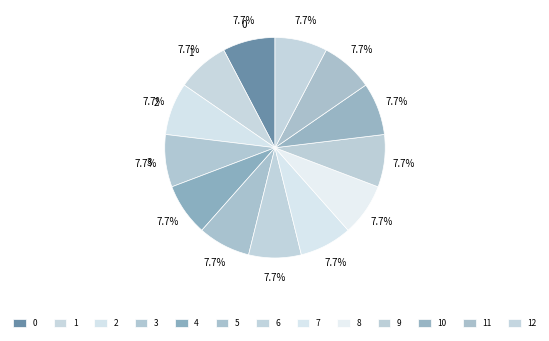

How many slices are in this pie chart?

13